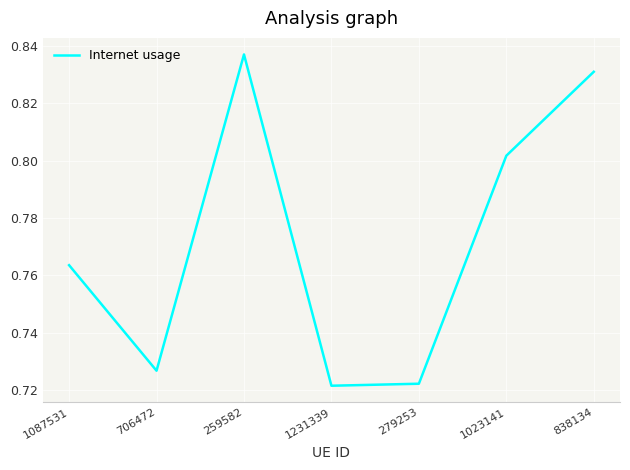

What is the difference between the values at 259582 and 1231339?

0.1